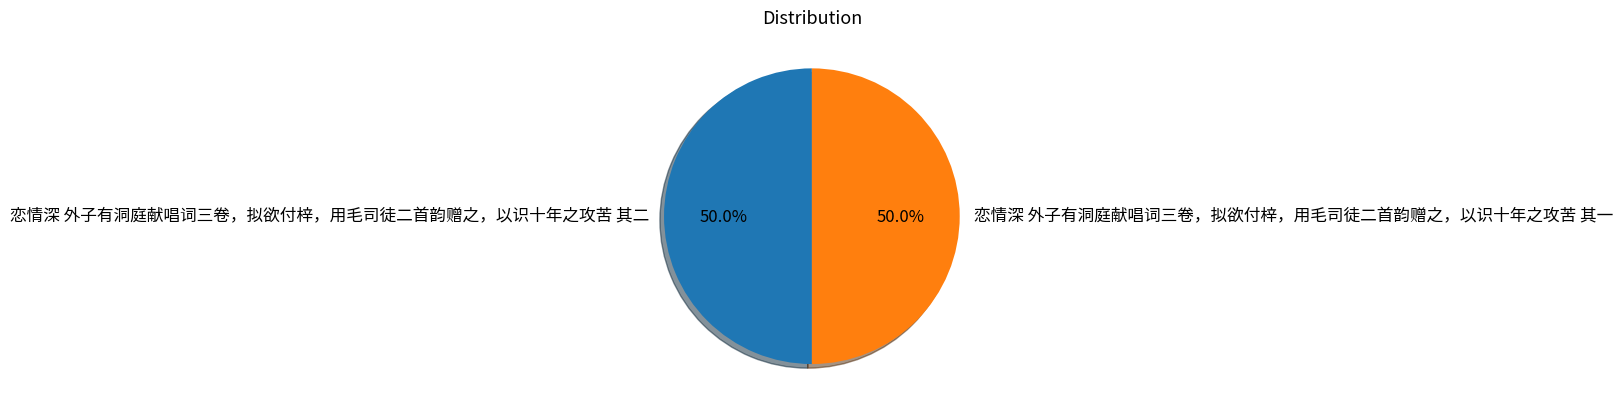

To the nearest percent, what is the combined percentage of 恋情深 外子有洞庭献唱词三卷，拟欲付梓，用毛司徒二首韵赠之，以识十年之攻苦 其一 and 恋情深 外子有洞庭献唱词三卷，拟欲付梓，用毛司徒二首韵赠之，以识十年之攻苦 其二?

100%